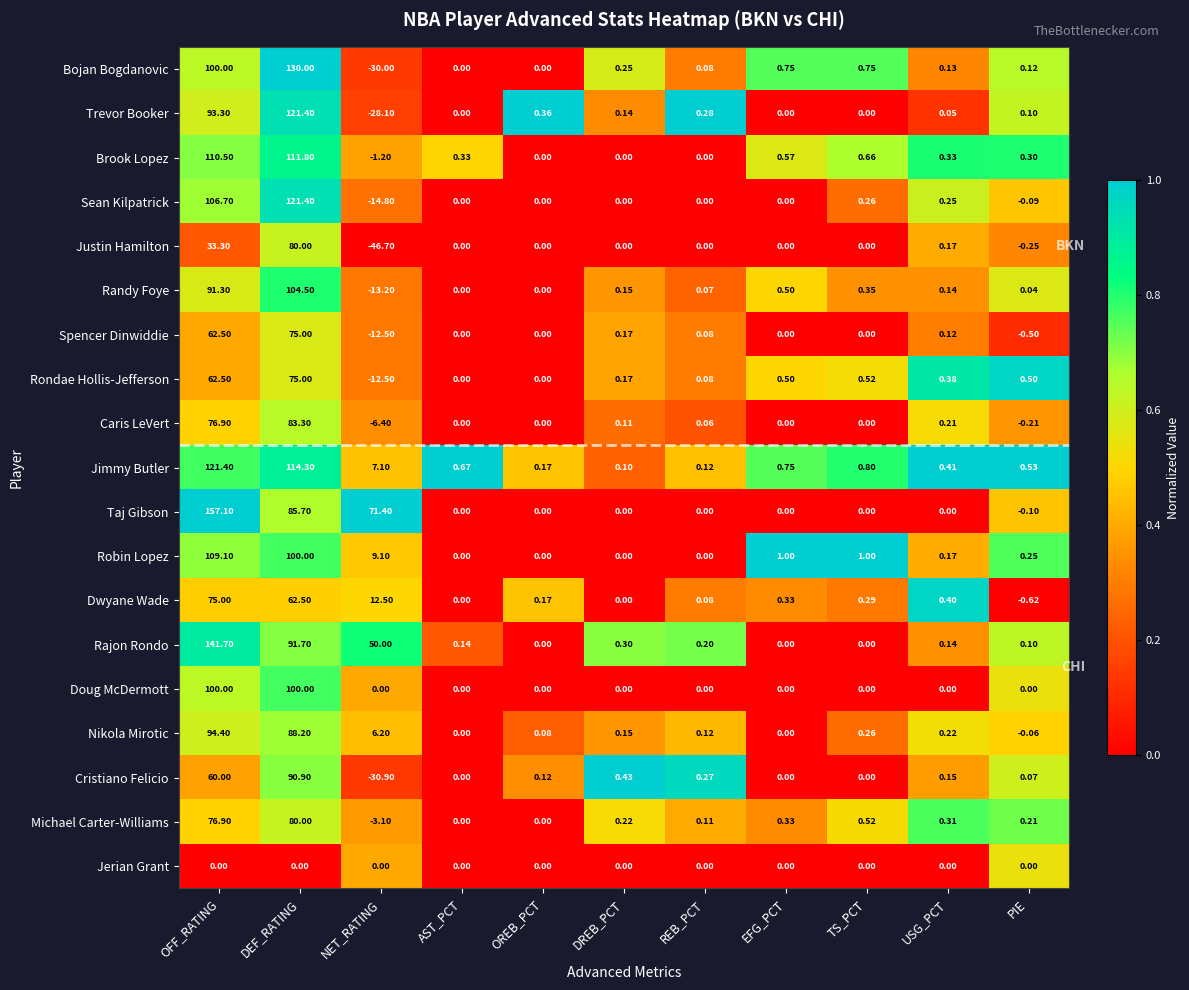

Between OREB_PCT and PIE, which series saw the biggest shift?

Dwyane Wade